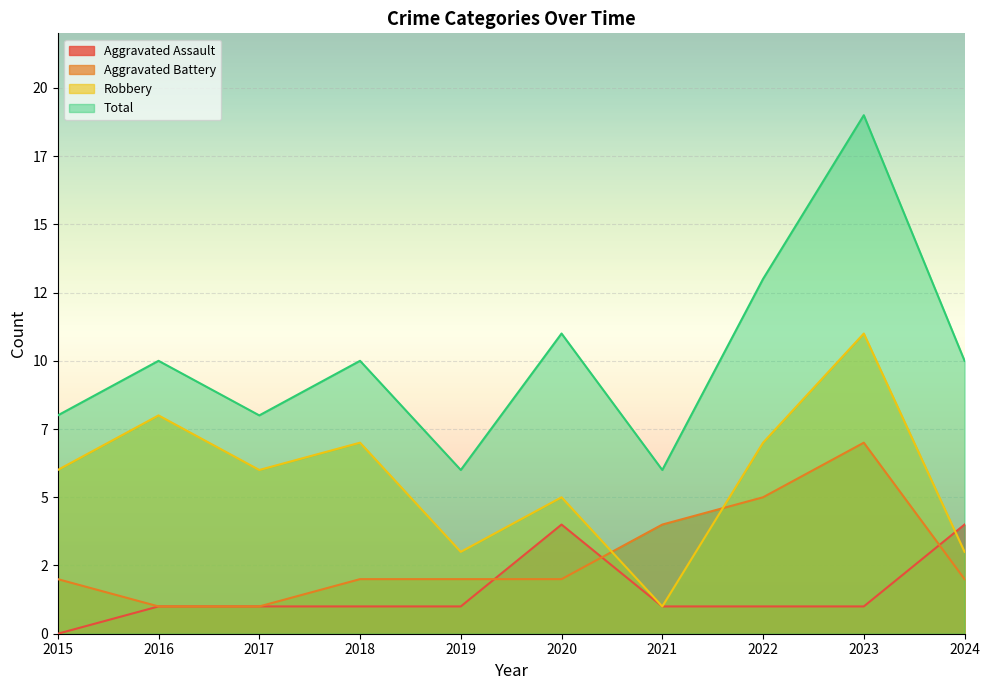

How many data points does each series have?

10